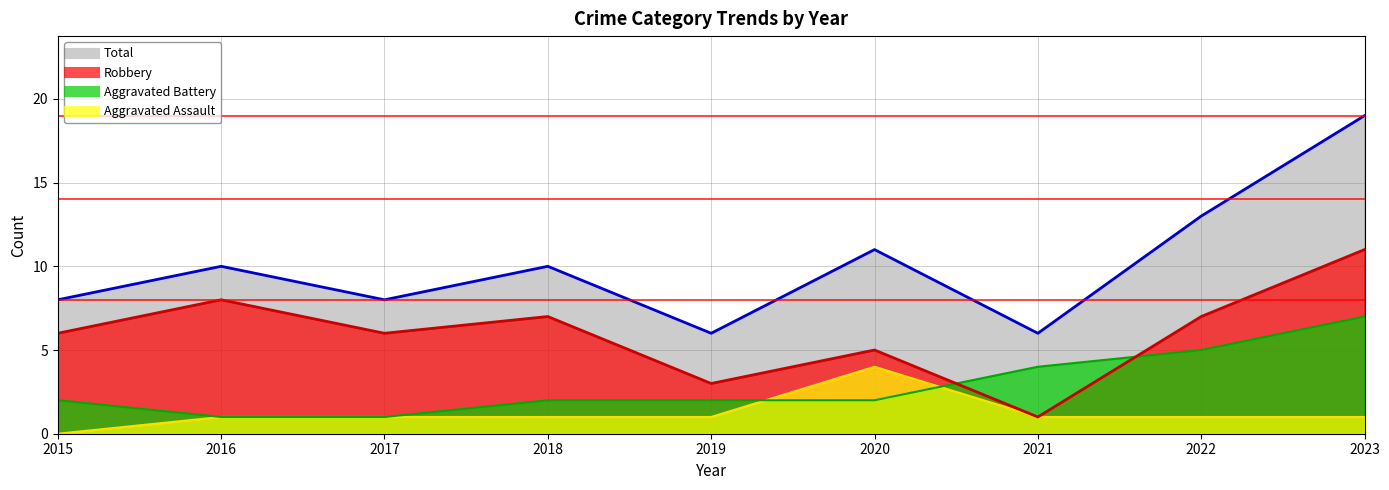

What are all the series names shown in the legend?

Aggravated Assault, Aggravated Battery, Robbery, Total